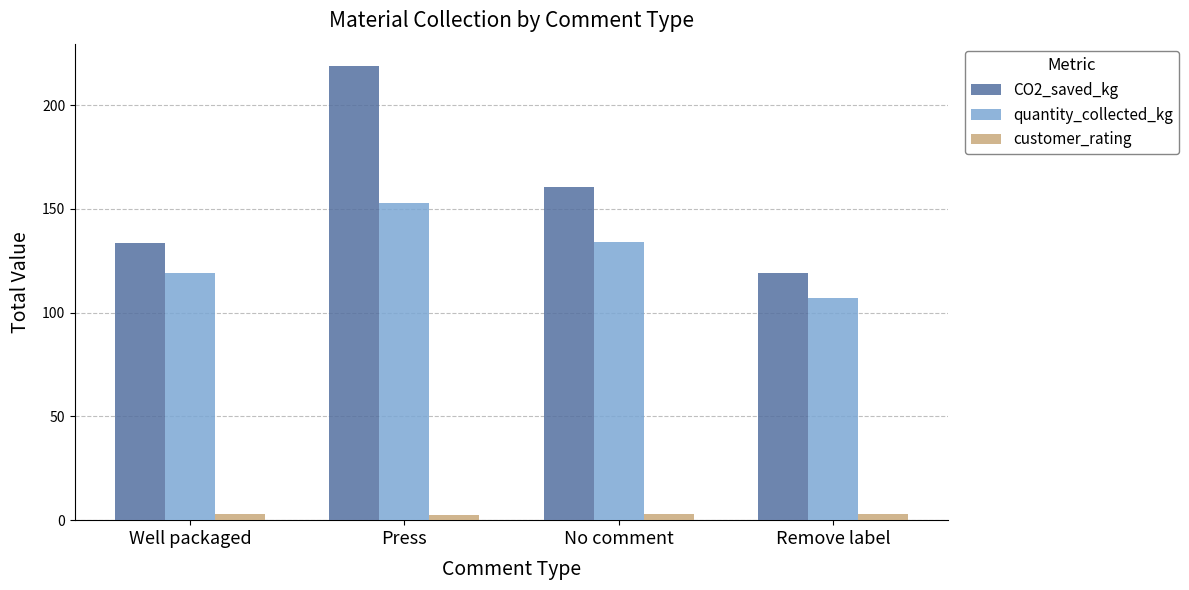

Rank the series by their maximum value, from lowest to highest.

customer_rating, quantity_collected_kg, CO2_saved_kg